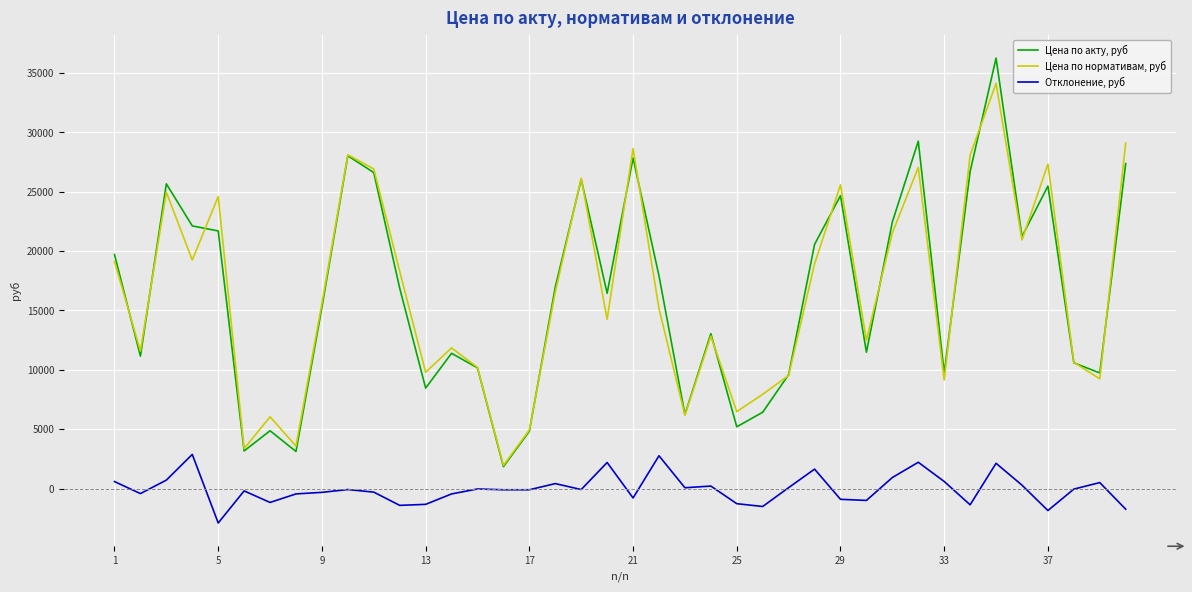

List the series in order of their peak value, highest first.

Цена по акту, руб, Цена по нормативам, руб, Отклонение, руб